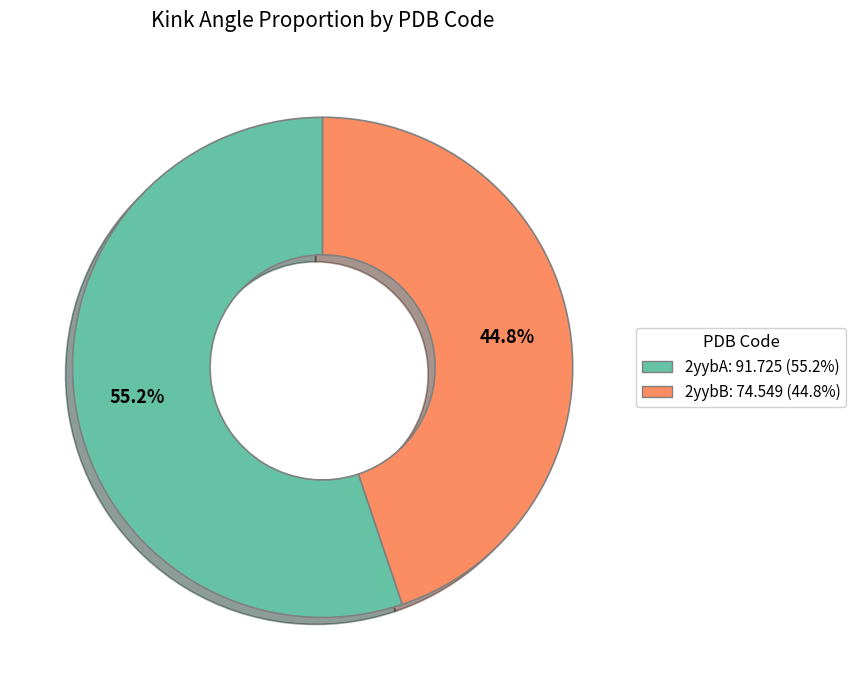

Count the number of slices in the pie.

2